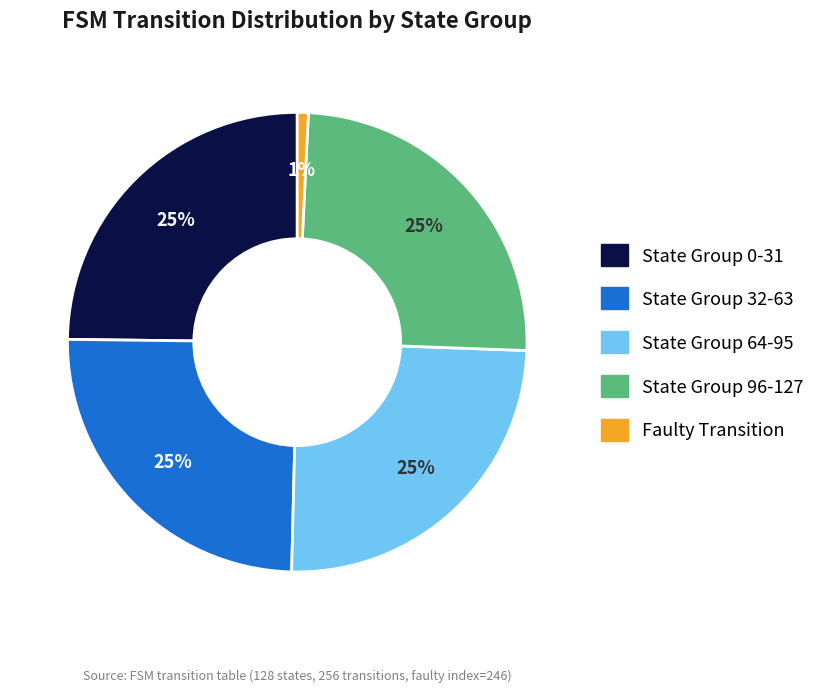

To the nearest percent, what is the average slice percentage?

20%